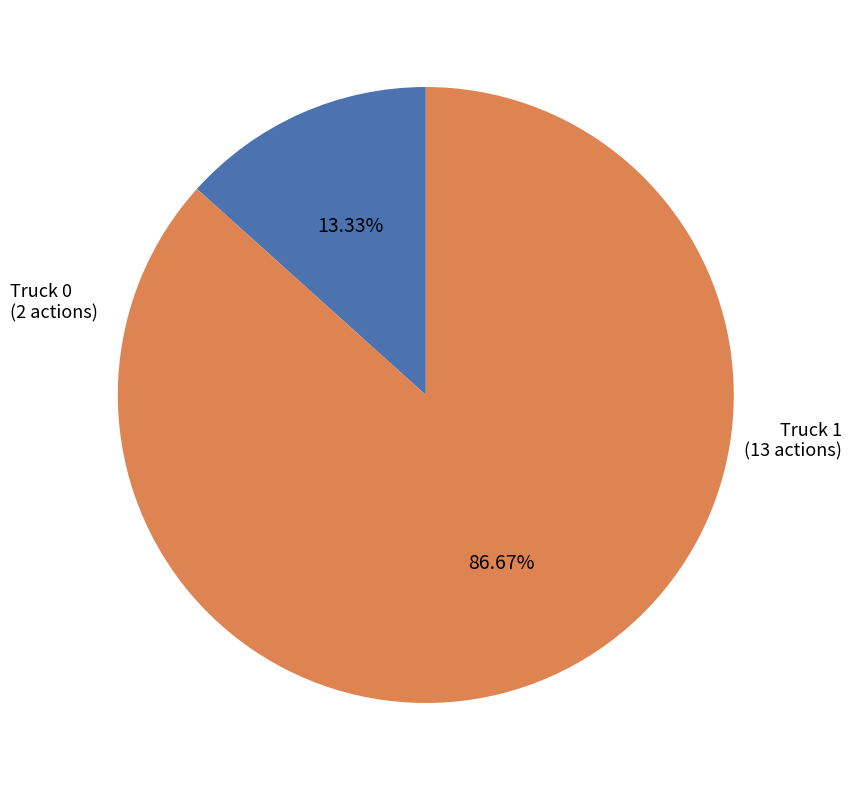

Is there any slice that represents more than half of the pie?

Yes